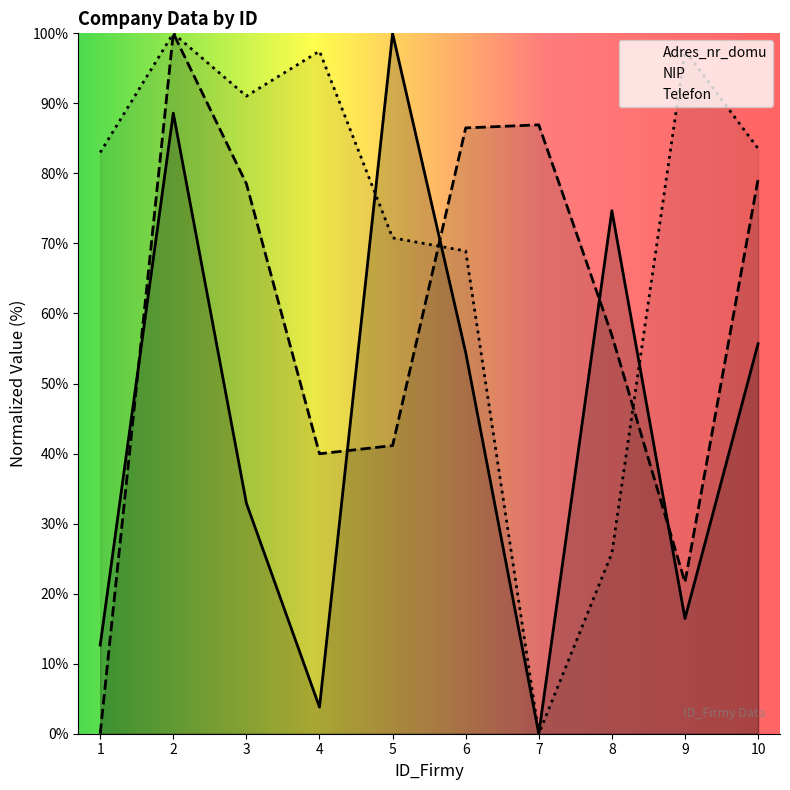

In Adres_nr_domu, how many points are higher than both neighbors (excluding endpoints)?

3